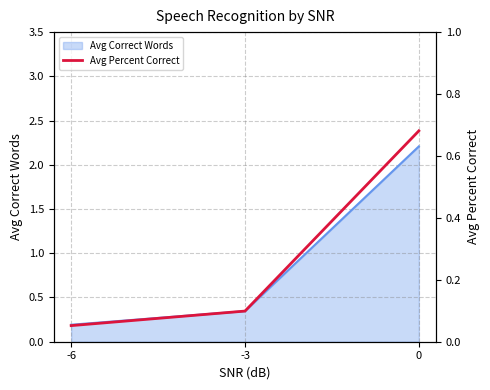

True or false: the data shows 0.3 at 0.

False